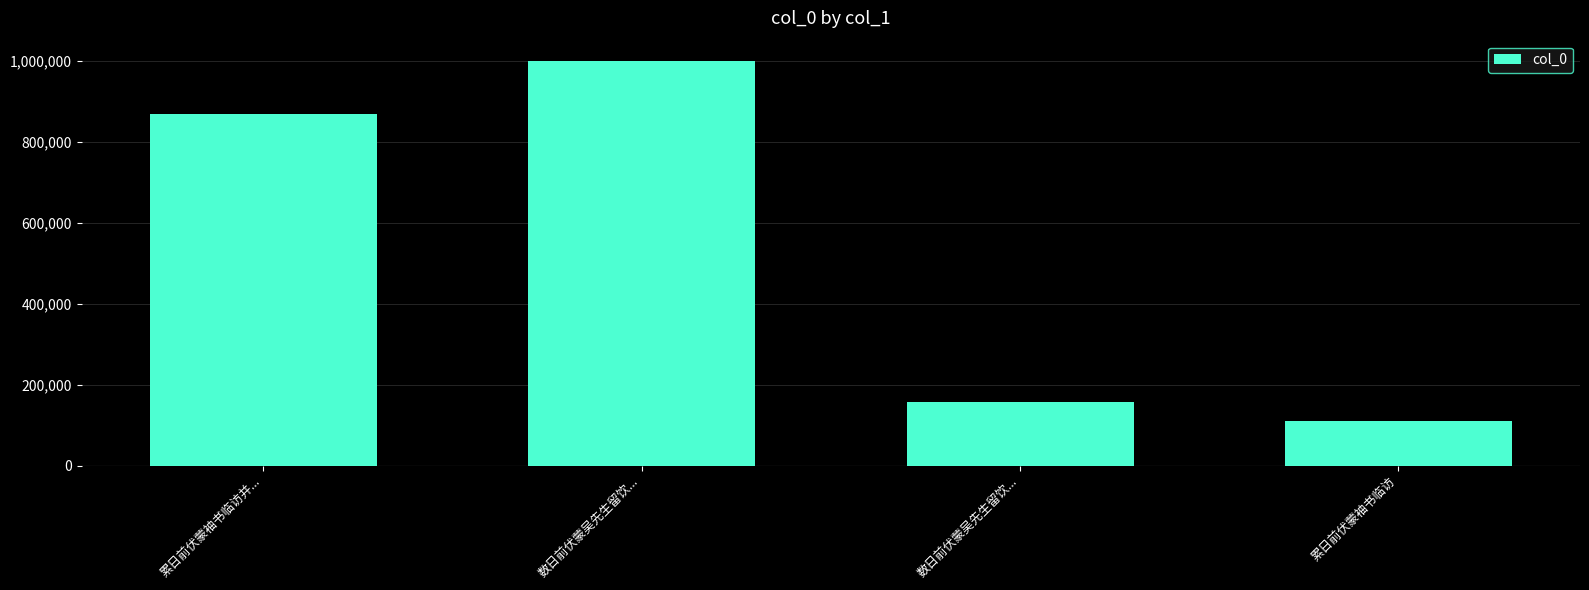

List the labels in order of value, largest first.

数日前伏蒙吴先生留饮..., 累日前伏蒙袖书临访并..., 数日前伏蒙吴先生留饮..., 累日前伏蒙袖书临访